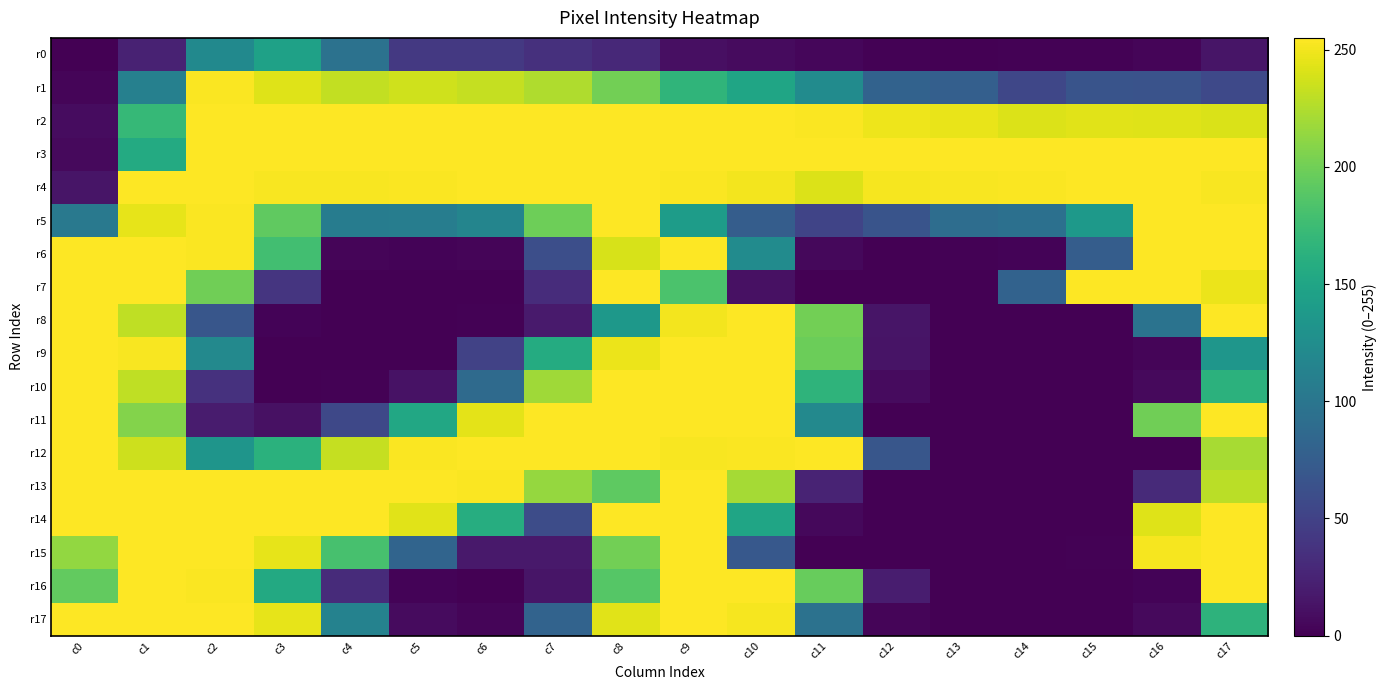

Which series changed the most between c4 and c7?

r10